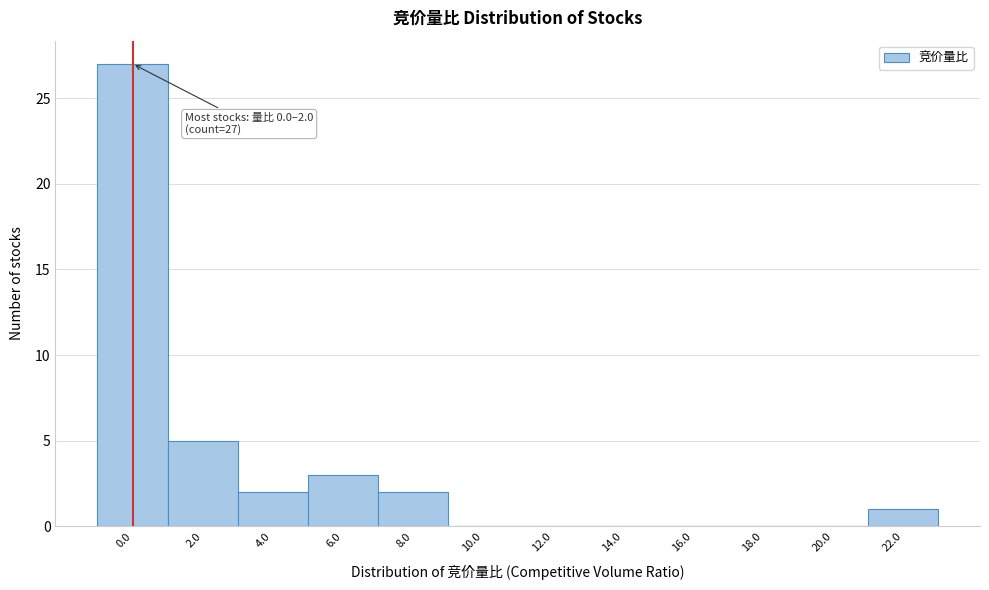

Reading left to right, list all the values displayed in this chart.

0.0=27	2.0=5	4.0=2	6.0=3	8.0=2	10.0=0	12.0=0	14.0=0	16.0=0	18.0=0	20.0=0	22.0=1